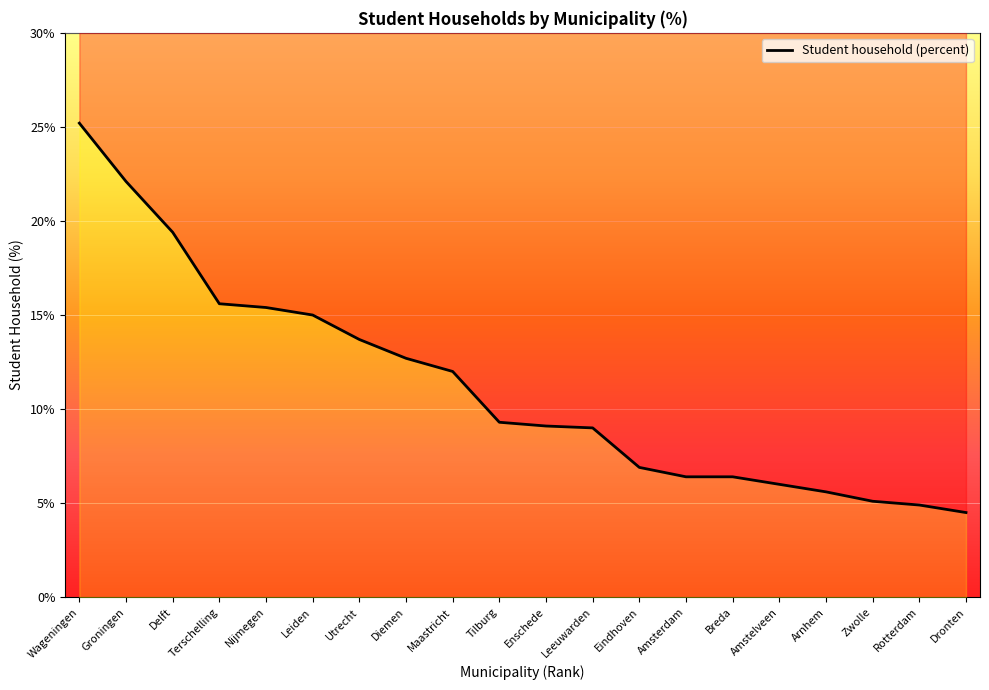

What is the average value?

11.2